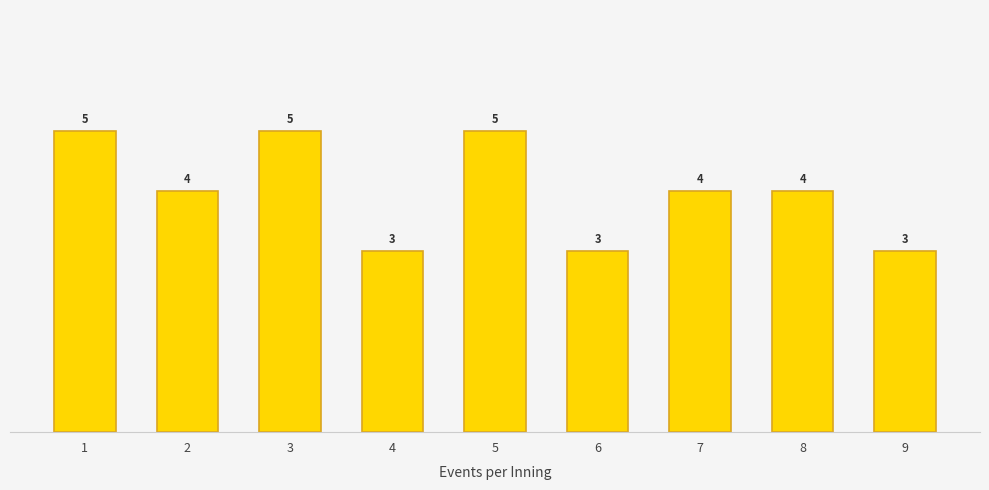

Which has a higher value, 4 or 6?

4